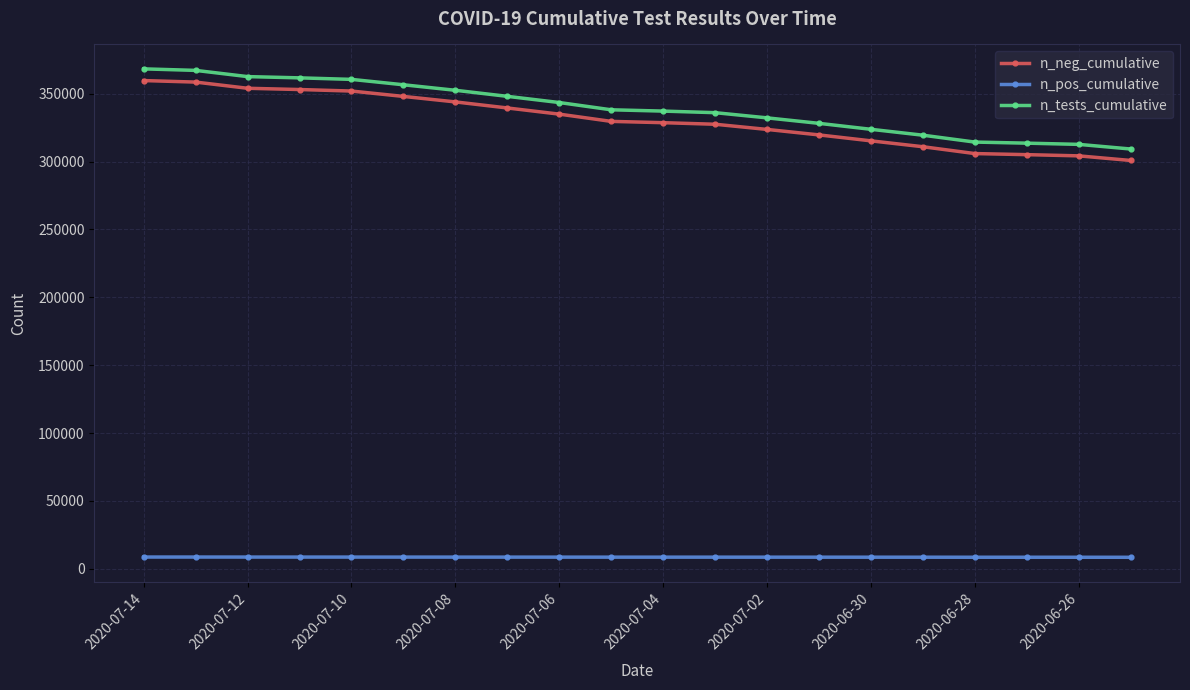

What is the difference between the maximum and second lowest values in the n_pos_cumulative series?

162